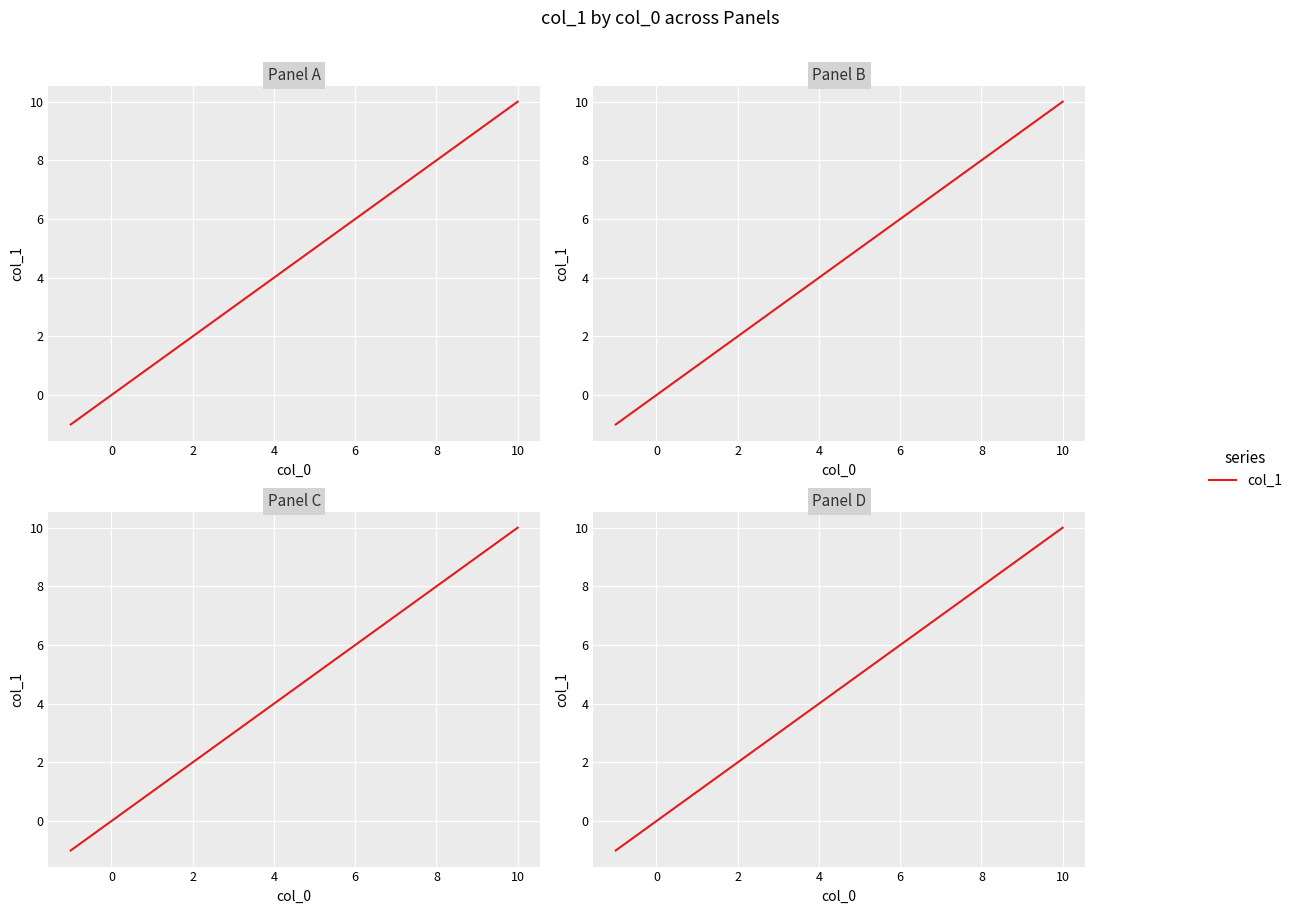

Count the number of data series in this chart.

1